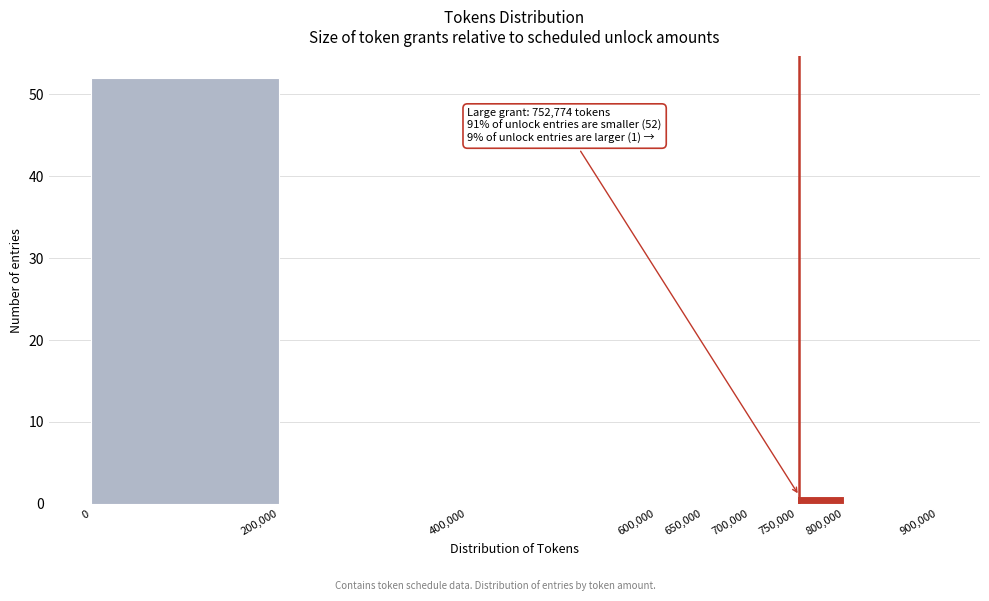

Which range on the x-axis has the tallest bar?

0 to 200,000